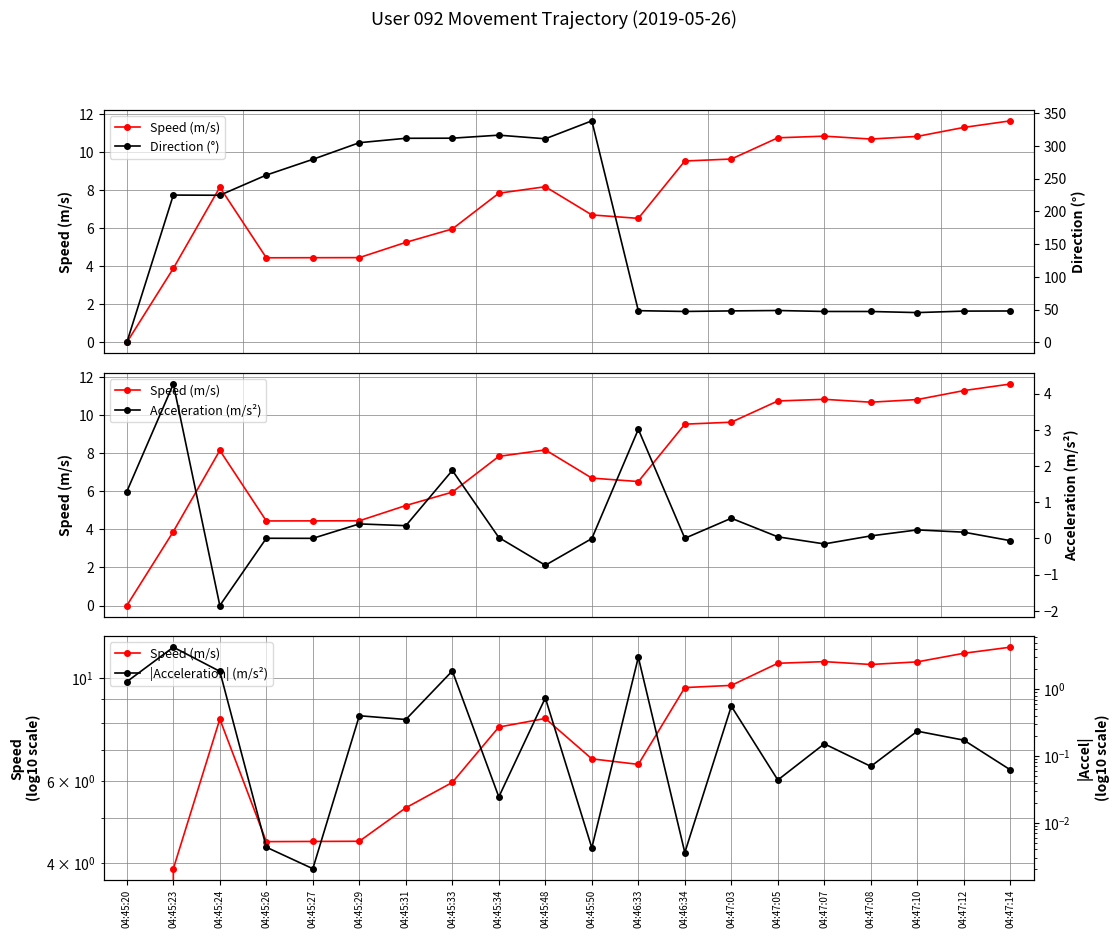

Where is Speed (m/s) nearest to the value 5?

04:45:31